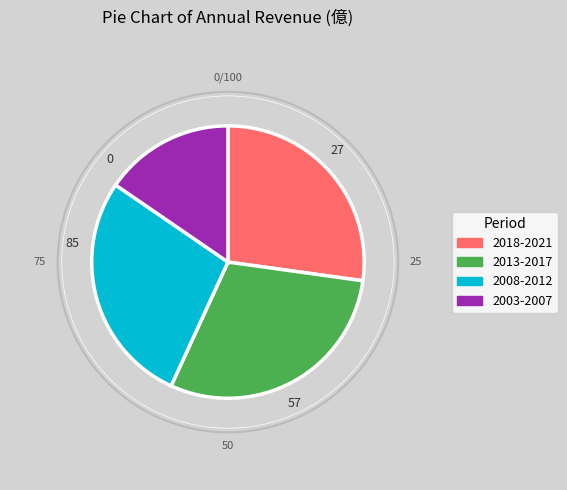

Rank the categories by value from lowest to highest.

2003-2007, 2018-2021, 2008-2012, 2013-2017